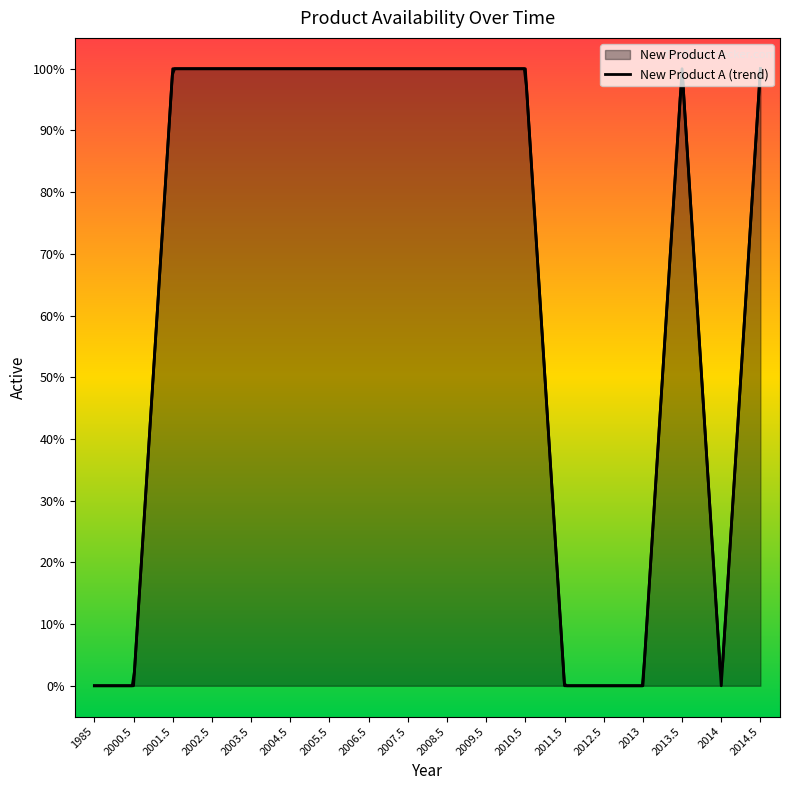

Reading left to right, extract all data points from this chart.

1985=0	2000.5=0	2001.5=1	2002.5=1	2003.5=1	2004.5=1	2005.5=1	2006.5=1	2007.5=1	2008.5=1	2009.5=1	2010.5=1	2011.5=0	2012.5=0	2013=0	2013.5=1	2014=0	2014.5=1